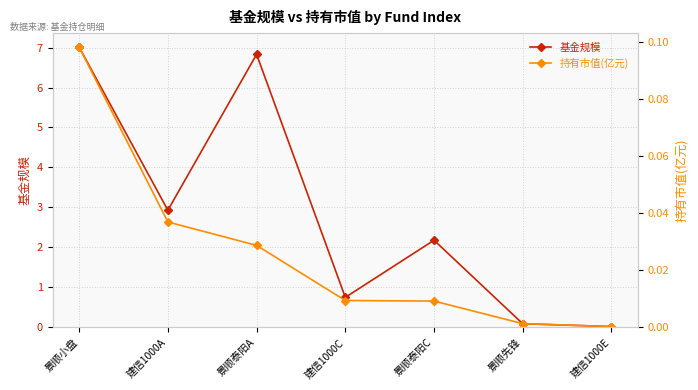

True or false: 持有市值(亿元) and 基金规模 intersect in this chart.

False